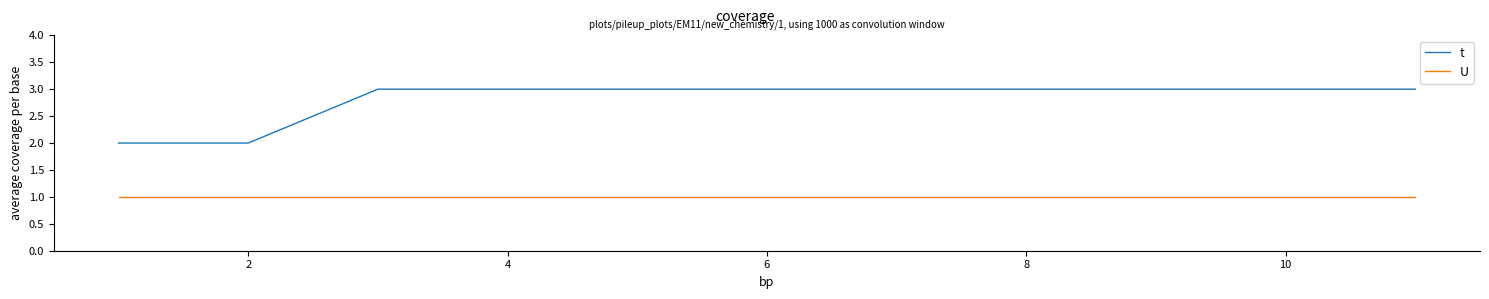

Which series has the widest spread of values?

t